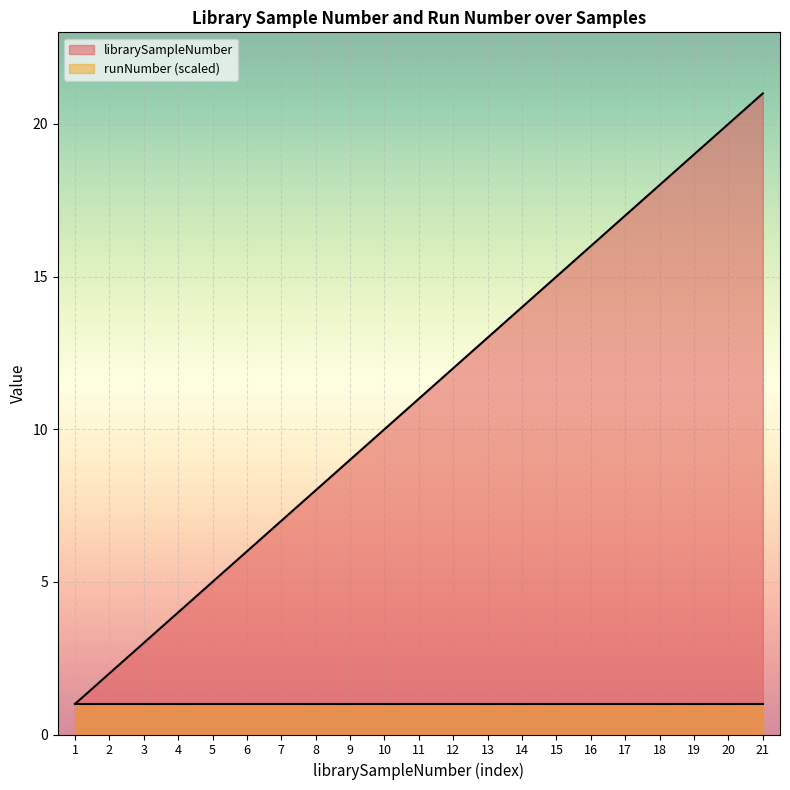

Rank the categories by value from highest to lowest.

21, 20, 19, 18, 17, 16, 15, 14, 13, 12, 11, 10, 9, 8, 7, 6, 5, 4, 3, 2, 1